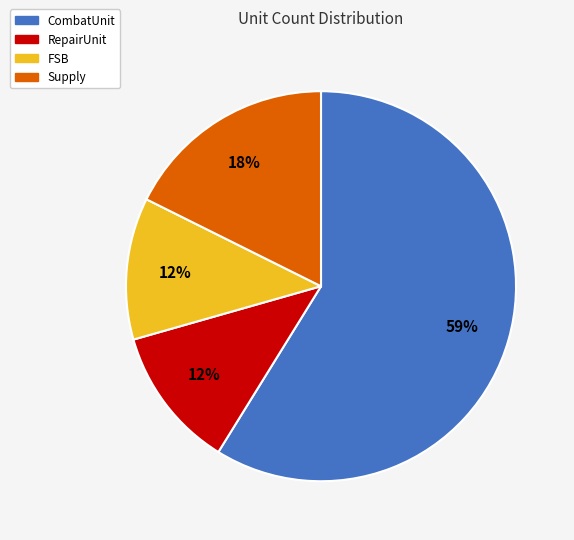

To the nearest percent, what is the difference between the largest and smallest slice percentages?

47%